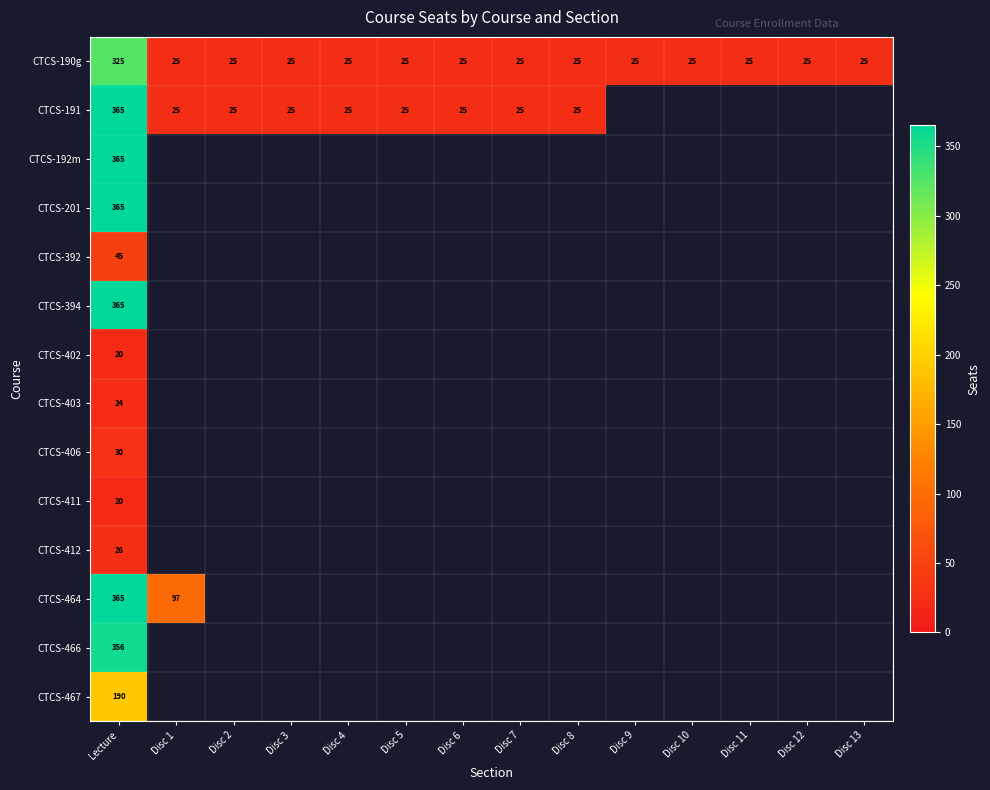

The value of CTCS-190g at Disc 8 is 35.5. True or false?

False